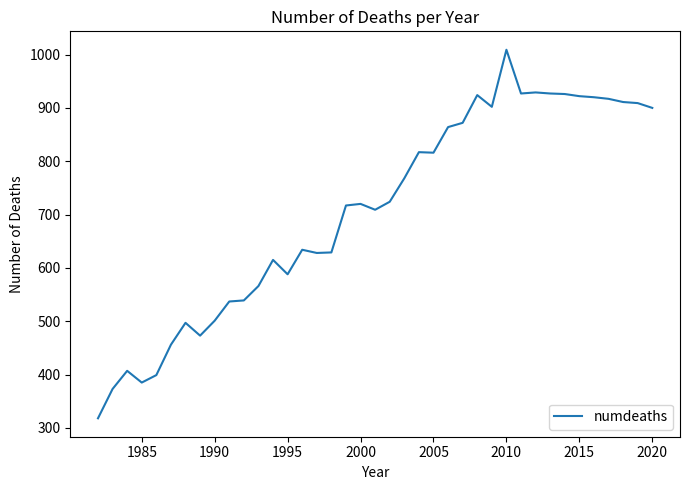

What is the smallest value displayed?

318